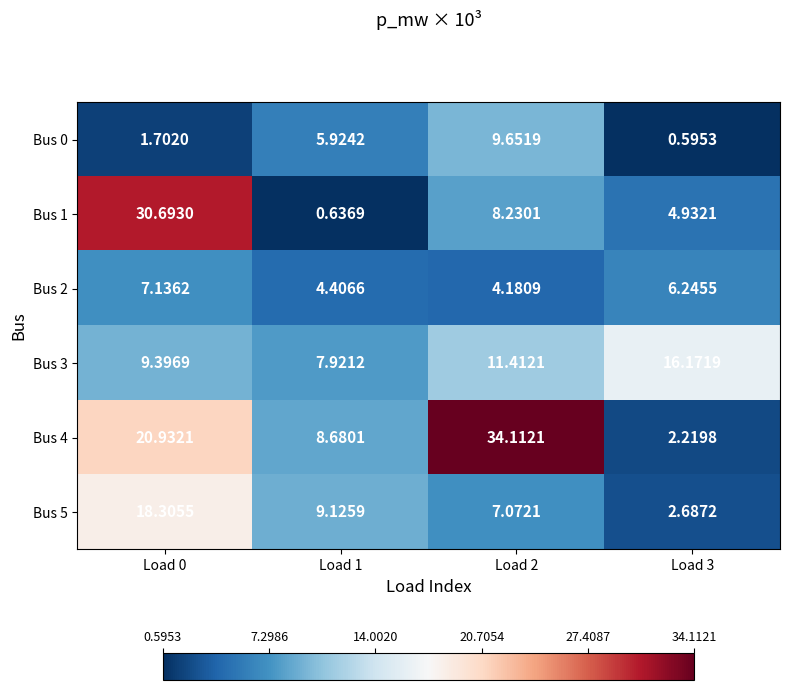

Is the value of Bus 2 at Load 0 greater than the value of Bus 5 at Load 3?

Yes